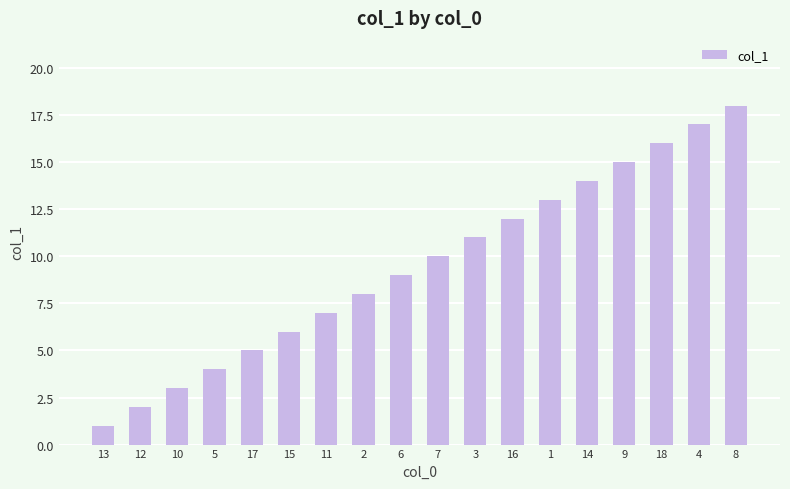

True or false: the data shows 32 at 8.

False